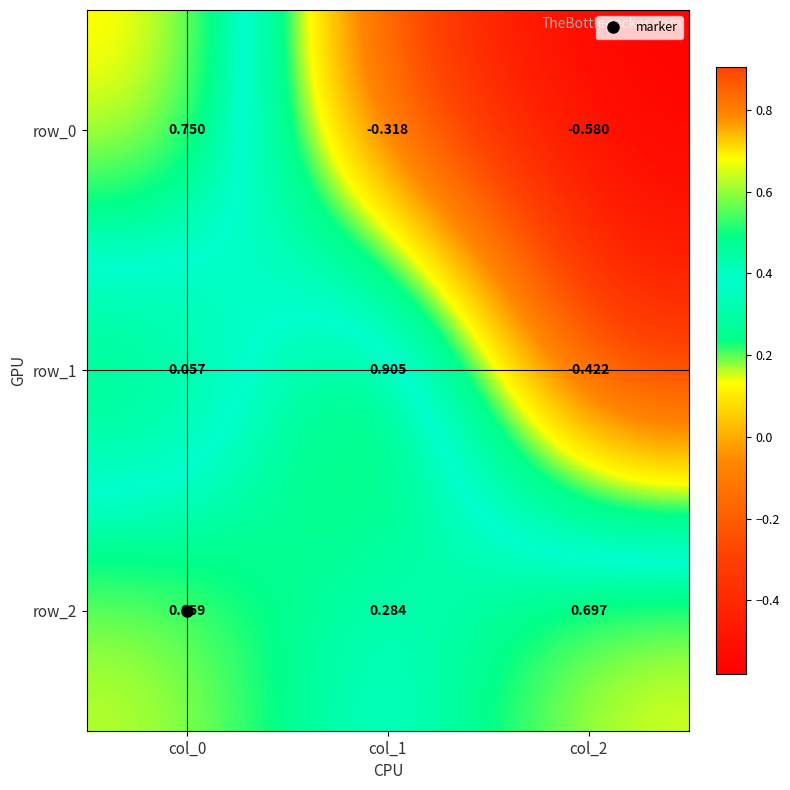

At which label is row_0 closest to 0?

col_1